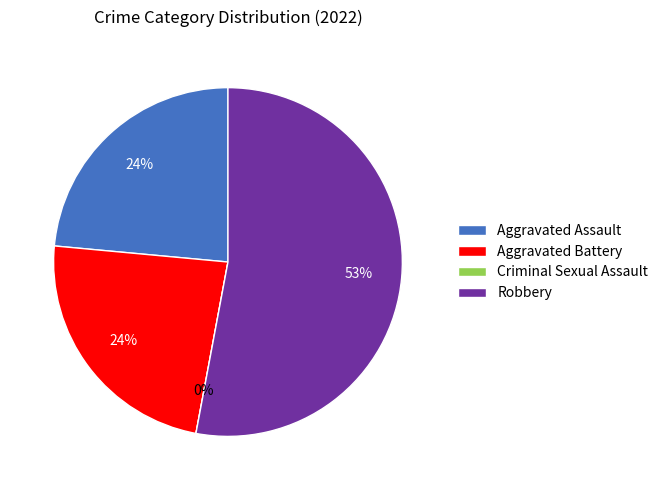

To the nearest percent, what is the difference between the Criminal Sexual Assault and Robbery slice percentages?

53%